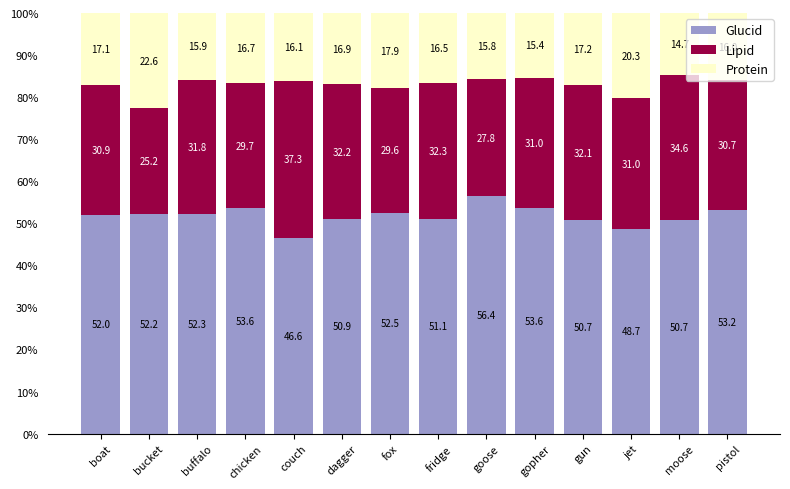

What is the total value across all series at dagger?

100.0